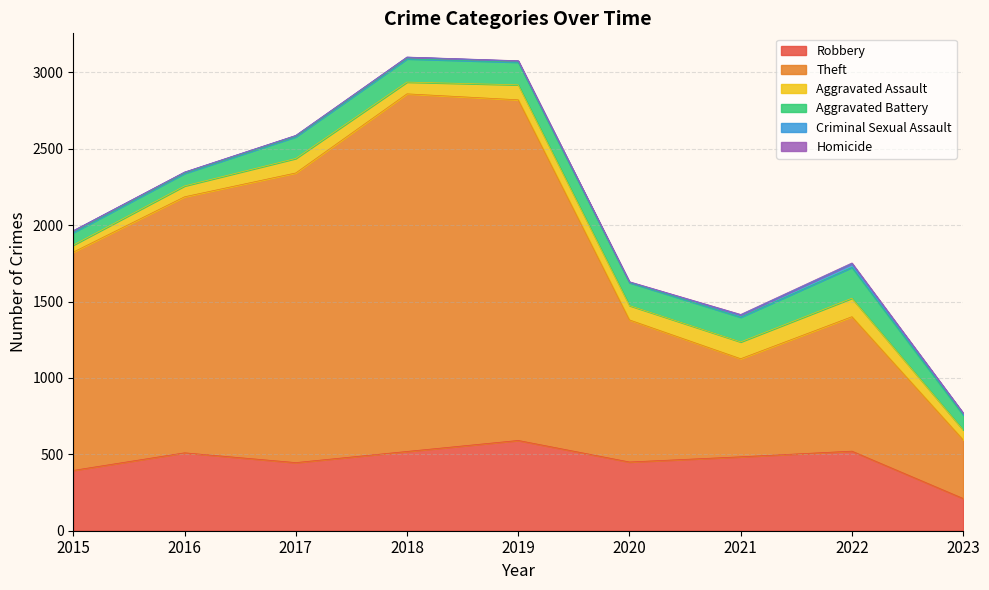

Count the number of categories in the chart.

9